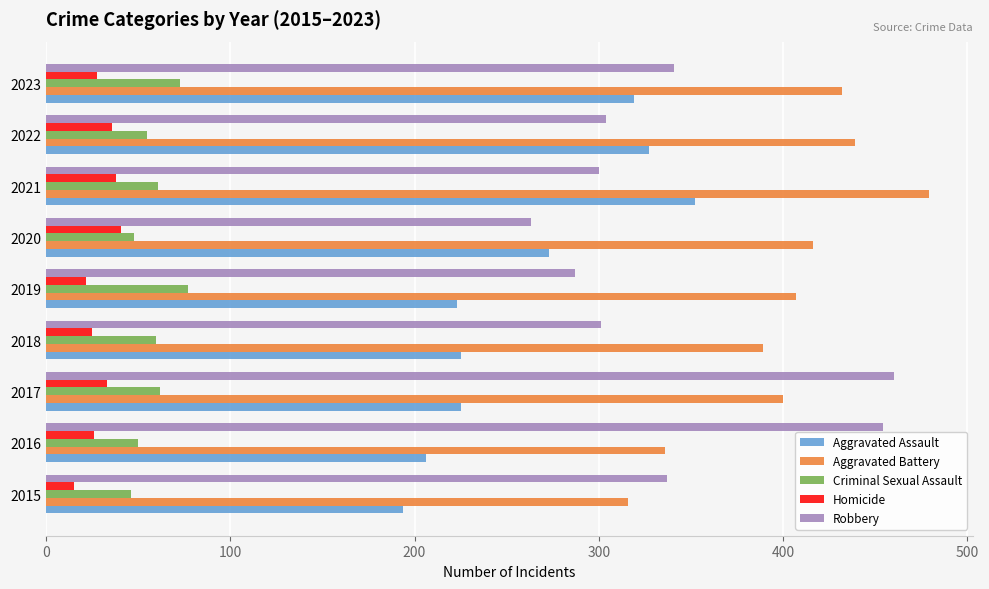

At how many categories does at least one series exceed 282?

9